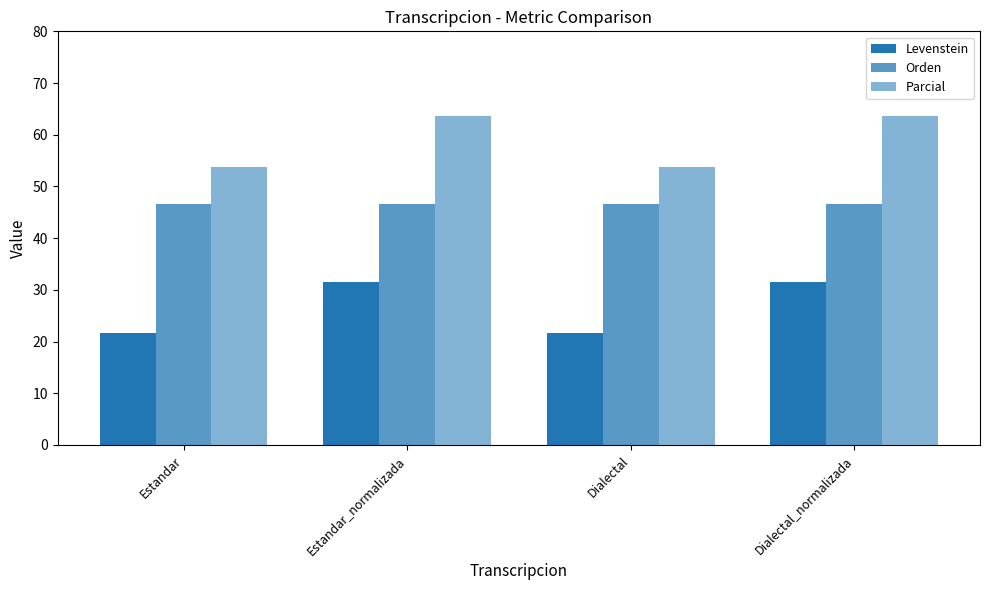

How many series are shown in this chart?

3